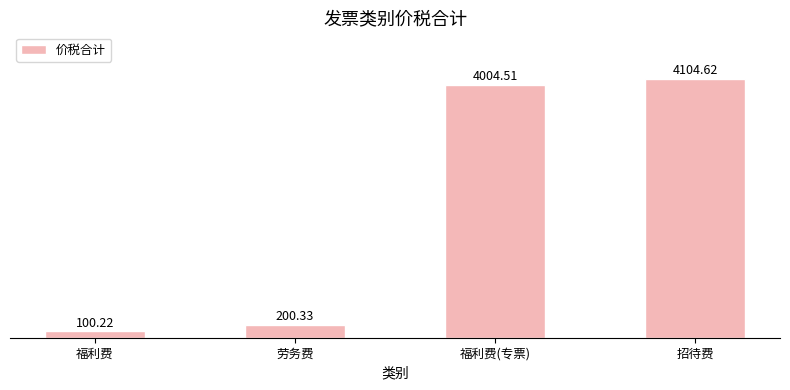

Are the bars grouped side by side (vs. stacked)?

No